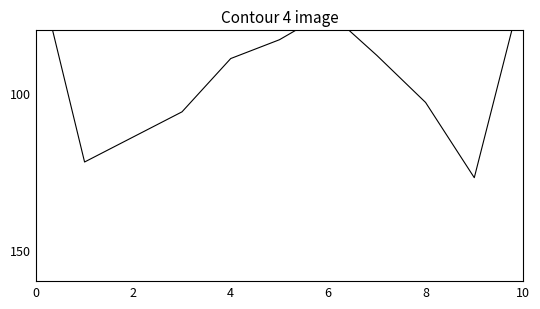

At how many categories does at least one series exceed 109?

3